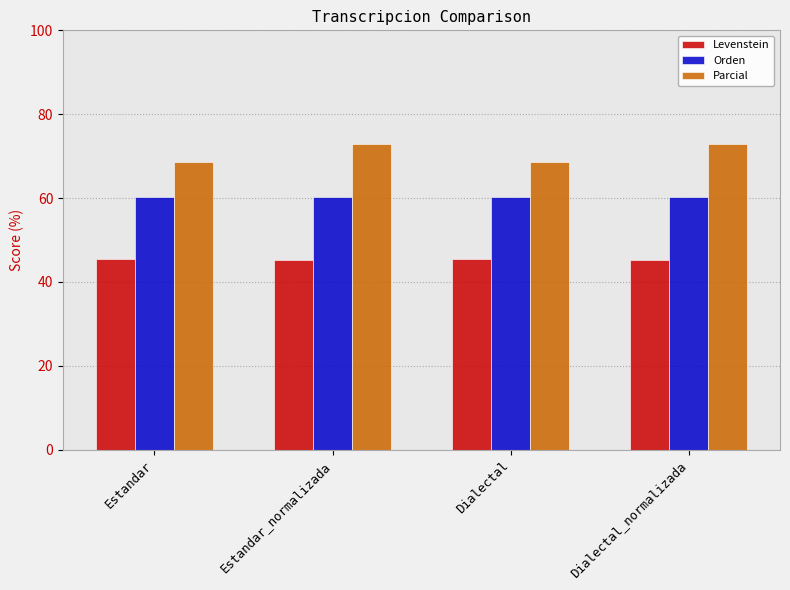

What is the approximate value of Levenstein at Estandar?

45.5